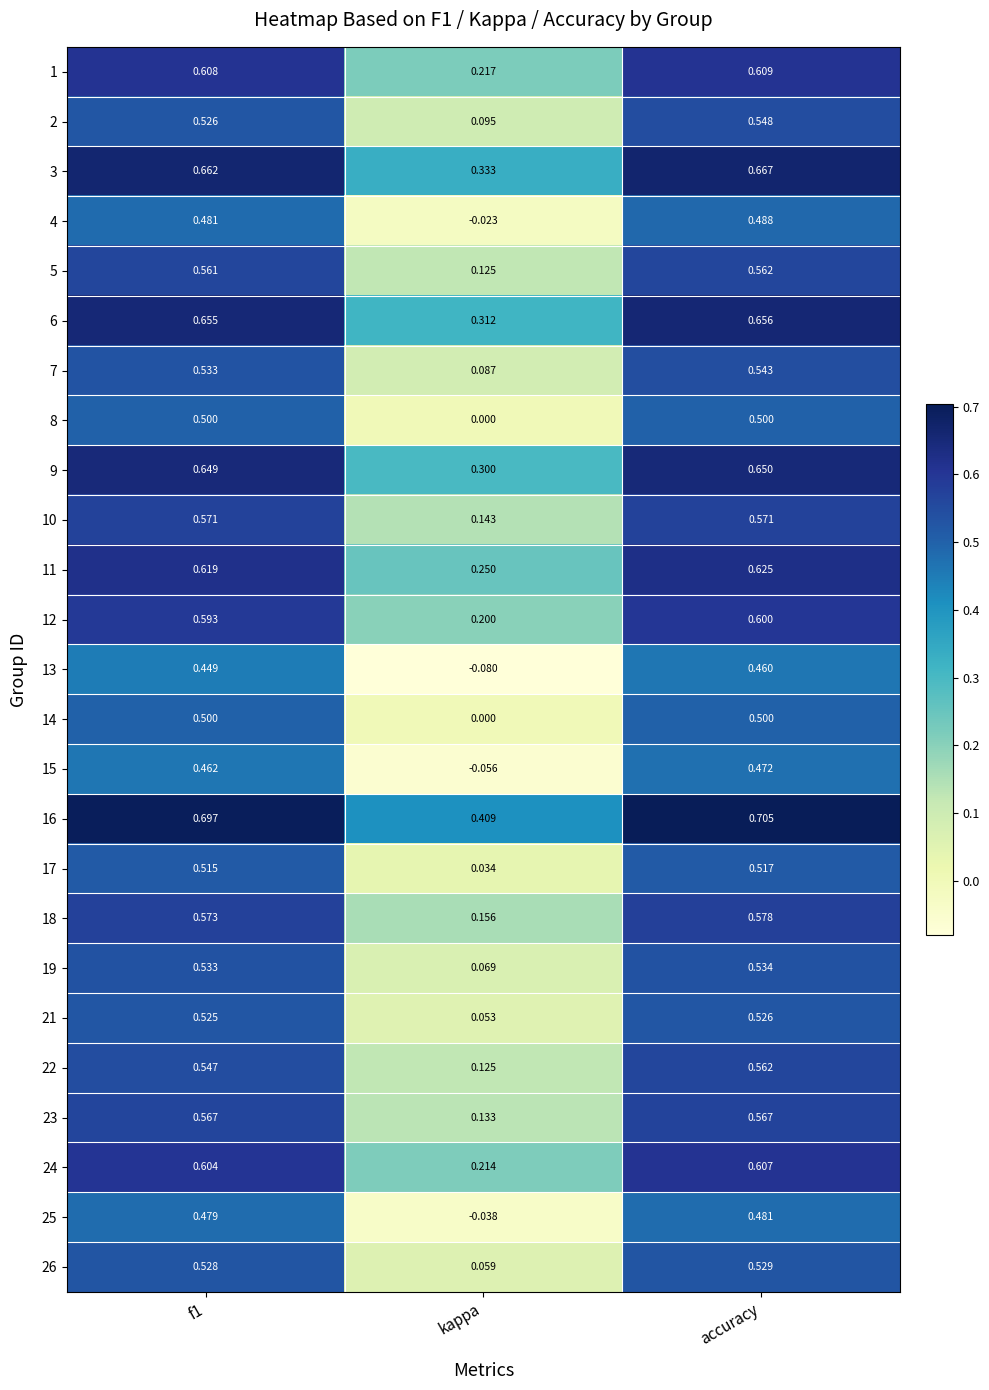

Which category has the lowest value across all series?

kappa